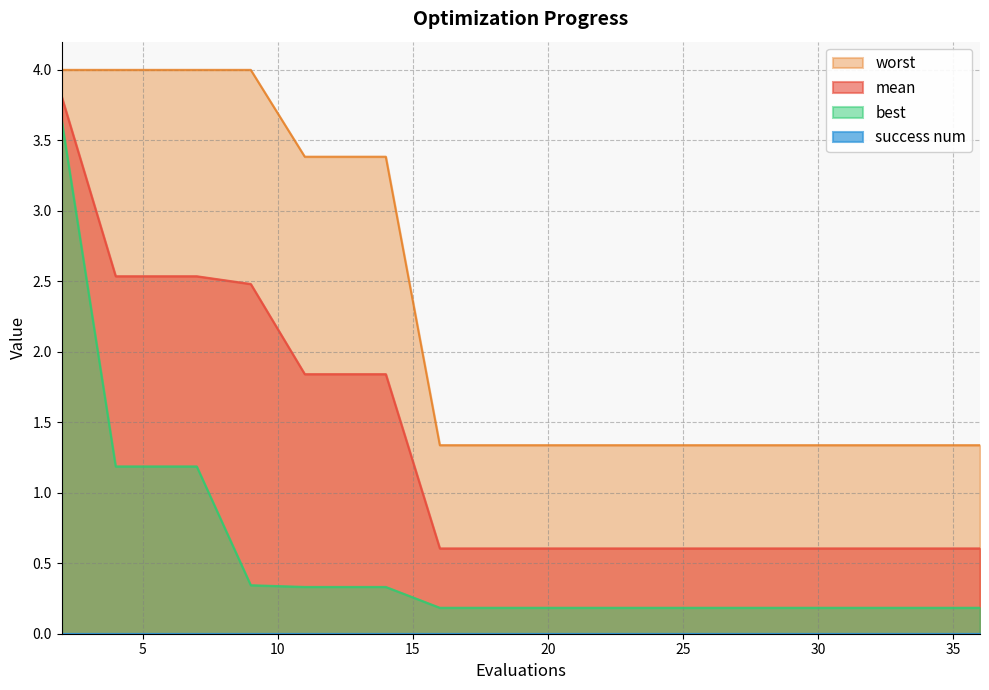

Reading left to right, list all the values displayed in this chart.

mean: 2=3.8	4=2.5	6=2.5	7=2.5	9=2.5	11=1.8	13=1.8	14=1.8	16=0.6	18=0.6	20=0.6	22=0.6	24=0.6	26=0.6	28=0.6	29=0.6	31=0.6	33=0.6	34=0.6	36=0.6
best: 2=3.6	4=1.2	6=1.2	7=1.2	9=0.3	11=0.3	13=0.3	14=0.3	16=0.2	18=0.2	20=0.2	22=0.2	24=0.2	26=0.2	28=0.2	29=0.2	31=0.2	33=0.2	34=0.2	36=0.2
worst: 2=4.0	4=4.0	6=4.0	7=4.0	9=4.0	11=3.4	13=3.4	14=3.4	16=1.3	18=1.3	20=1.3	22=1.3	24=1.3	26=1.3	28=1.3	29=1.3	31=1.3	33=1.3	34=1.3	36=1.3